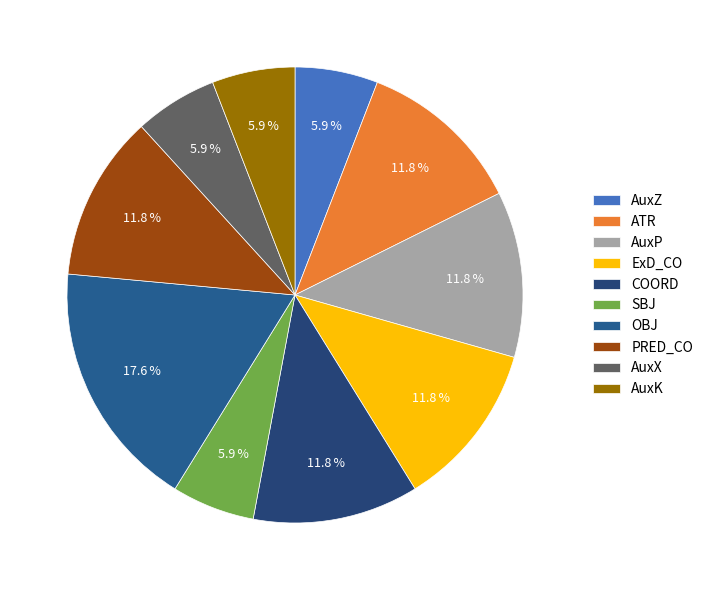

Rank the categories by value from highest to lowest.

OBJ, ATR, AuxP, ExD_CO, COORD, PRED_CO, AuxZ, SBJ, AuxX, AuxK